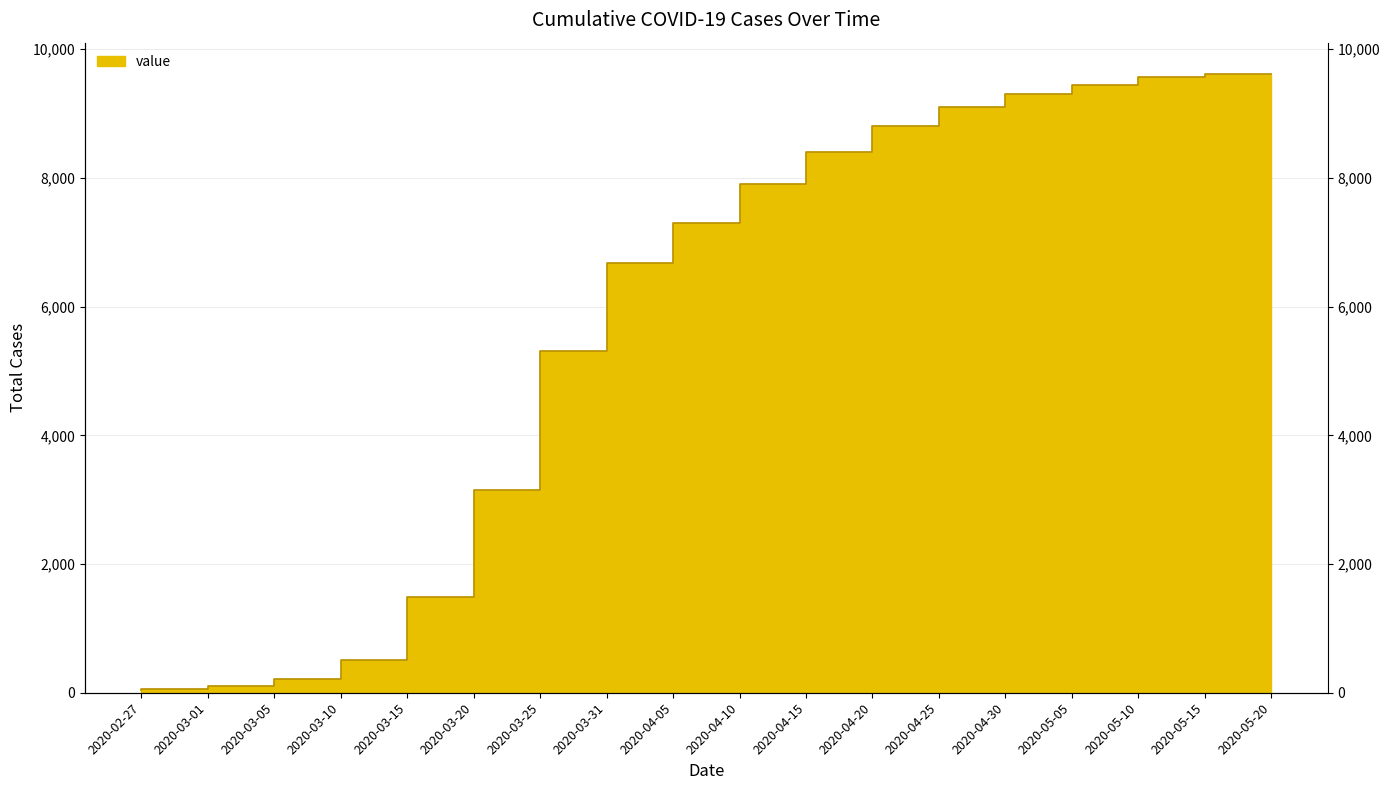

What is the sum of all values?

96999